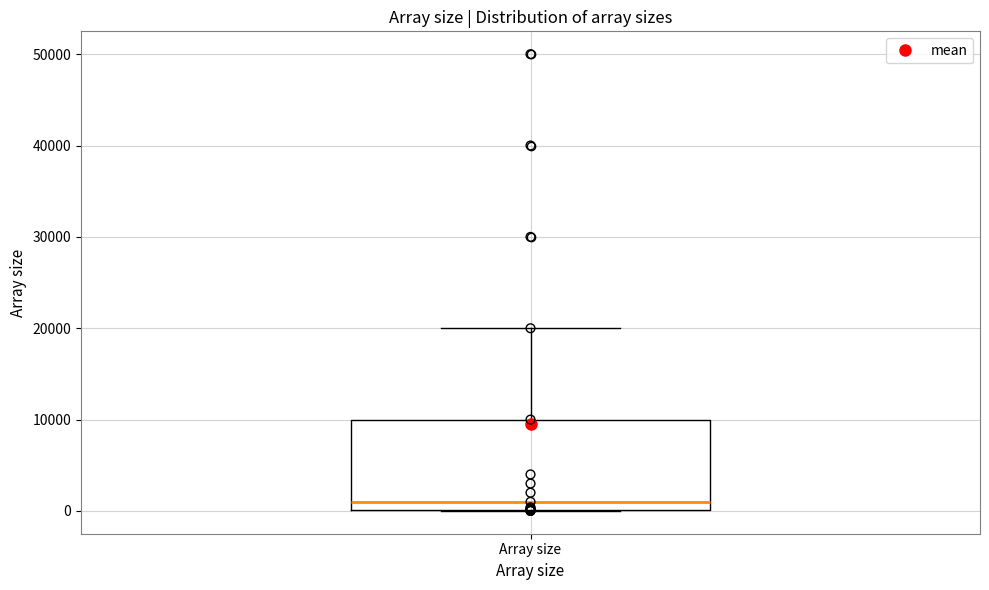

Read this box plot against the y-axis: the position of the median line, the range covered by the box, and the ends of both whiskers. The values are not printed on the chart, so give them approximately, as read against the axis.

median 1000, box 0 to 10000, whiskers 0 to 20000